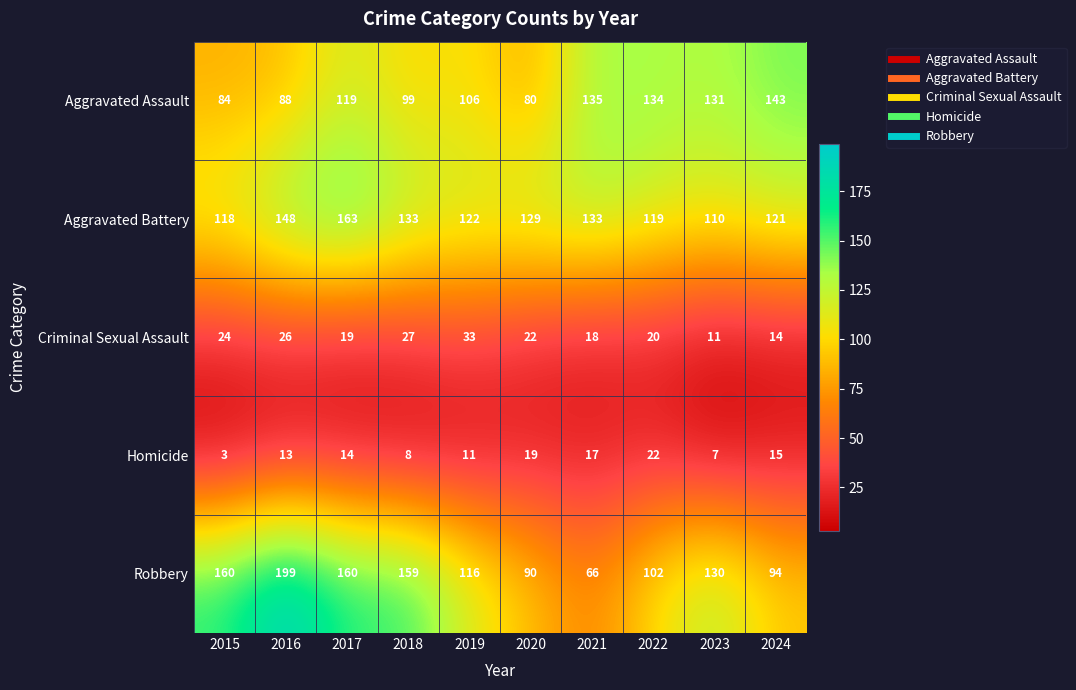

At 2022, list the series in order from largest to smallest.

Aggravated Assault, Aggravated Battery, Robbery, Homicide, Criminal Sexual Assault